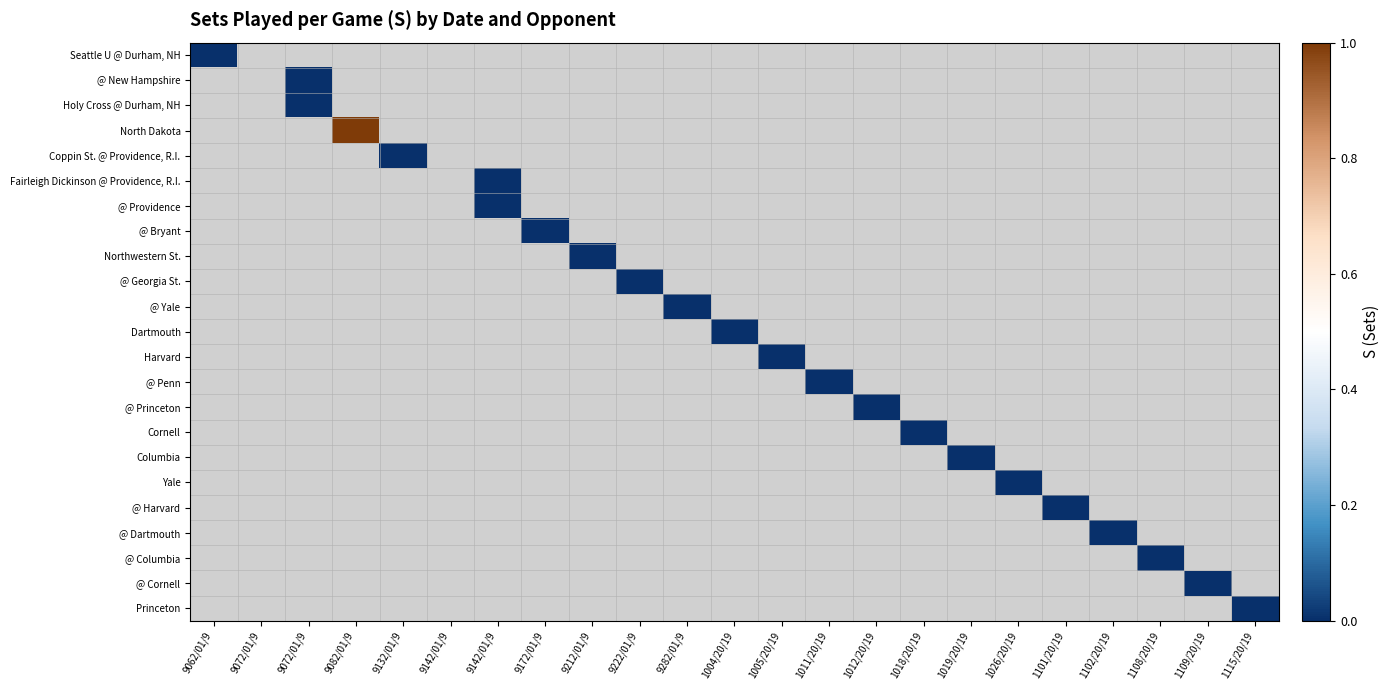

What is the greatest value displayed?

1.0